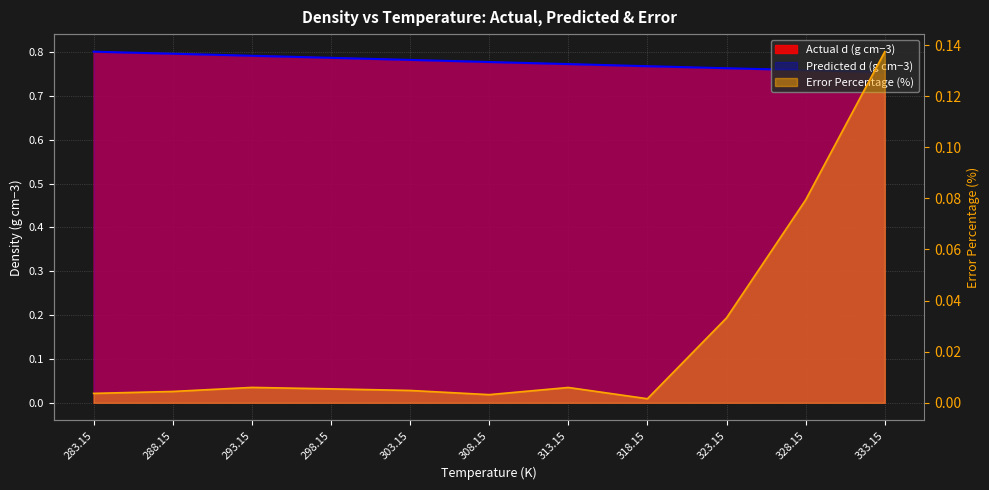

At which category does Error Percentage (%) reach its first local peak?

293.15